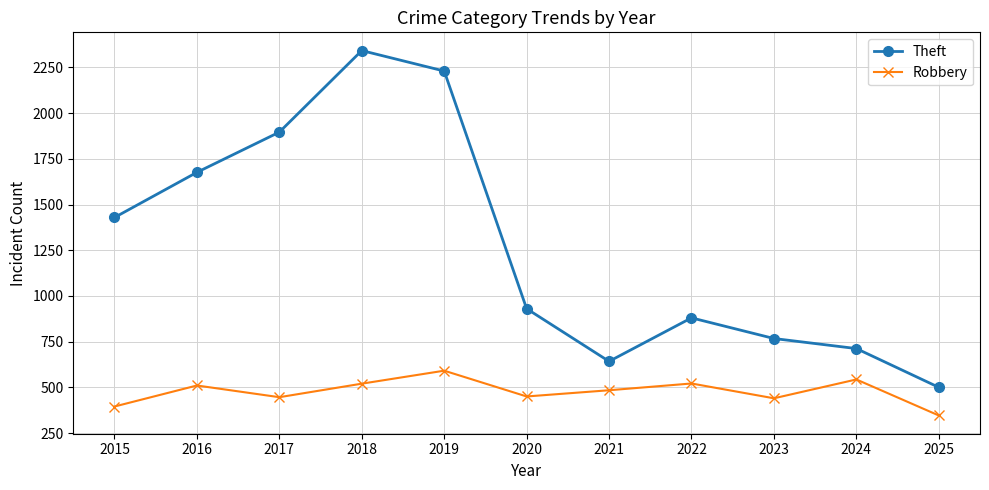

What is the total value across all series at 2015?

1824